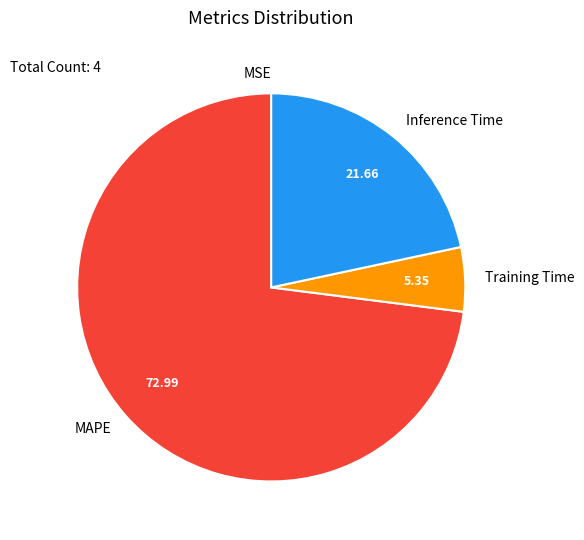

What is the largest slice in the pie chart?

MAPE